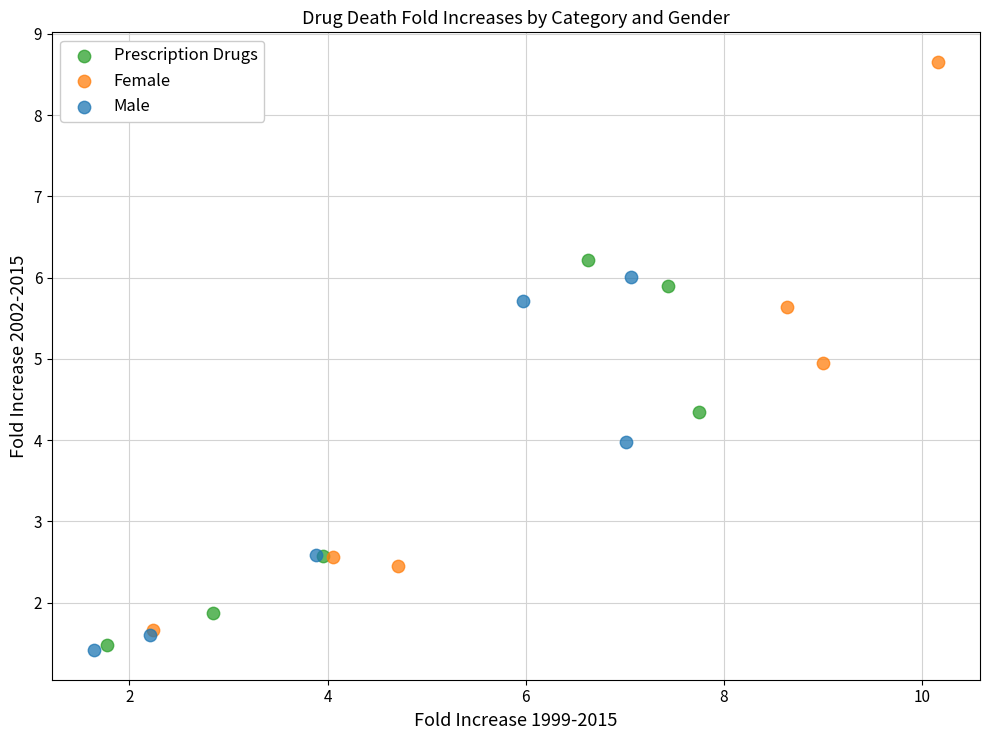

Which series has the largest Y range (max minus min)?

Female